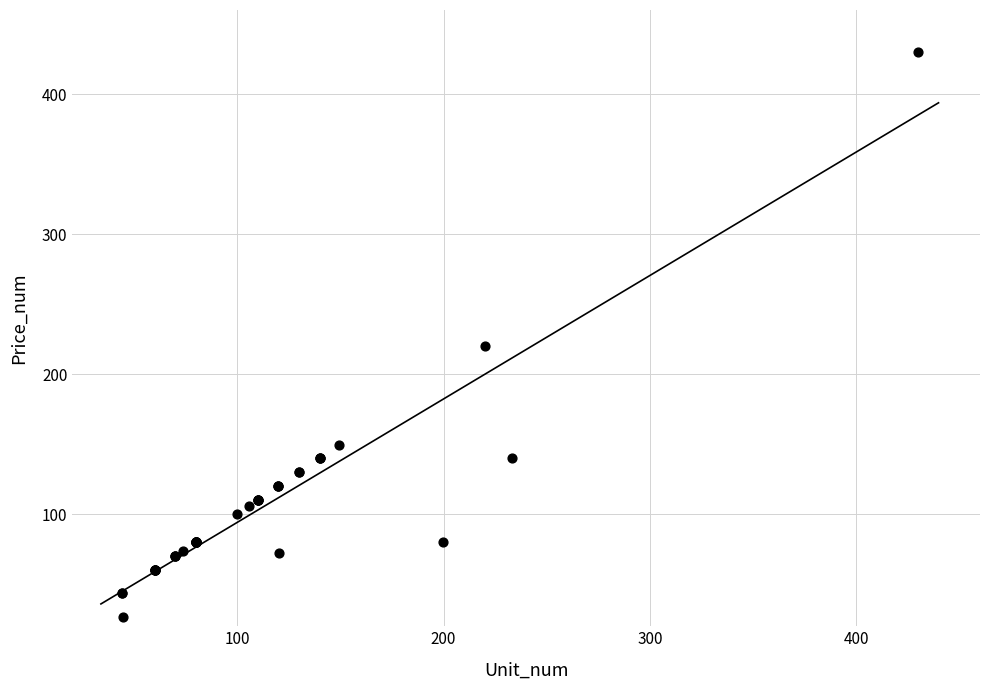

What Y value in the scatter plot is closest to 228?

219.9